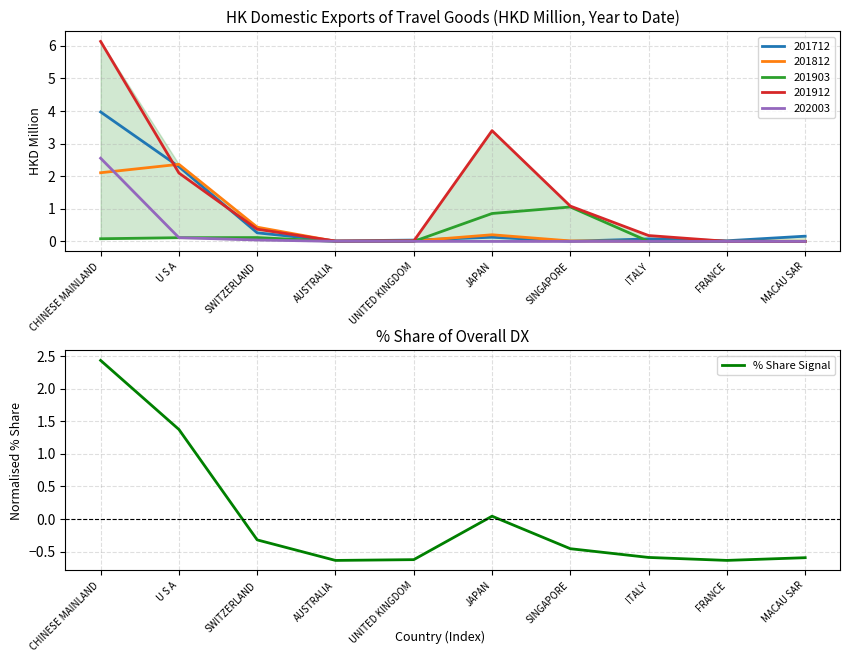

What is the label of the 1st point from the right?

MACAU SAR